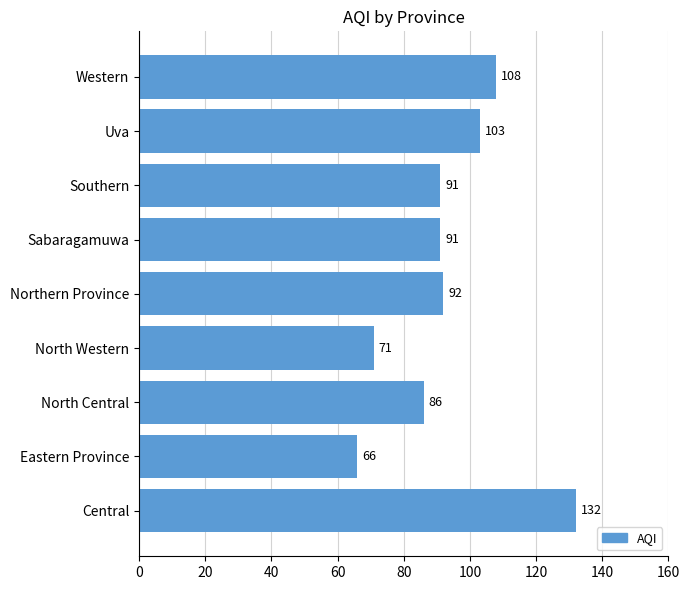

What is the sum of all values?

840